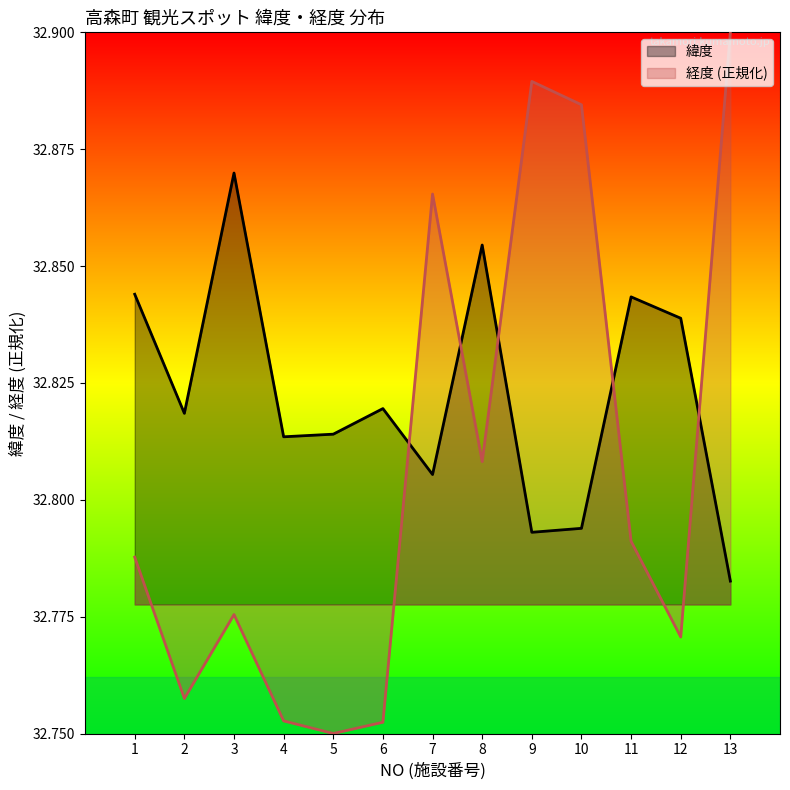

Reading right to left, list all the values displayed in this chart.

緯度: 13=32.8	12=32.8	11=32.8	10=32.8	9=32.8	8=32.9	7=32.8	6=32.8	5=32.8	4=32.8	3=32.9	2=32.8	1=32.8
経度: 13=32.9	12=32.8	11=32.8	10=32.9	9=32.9	8=32.8	7=32.9	6=32.8	5=32.8	4=32.8	3=32.8	2=32.8	1=32.8